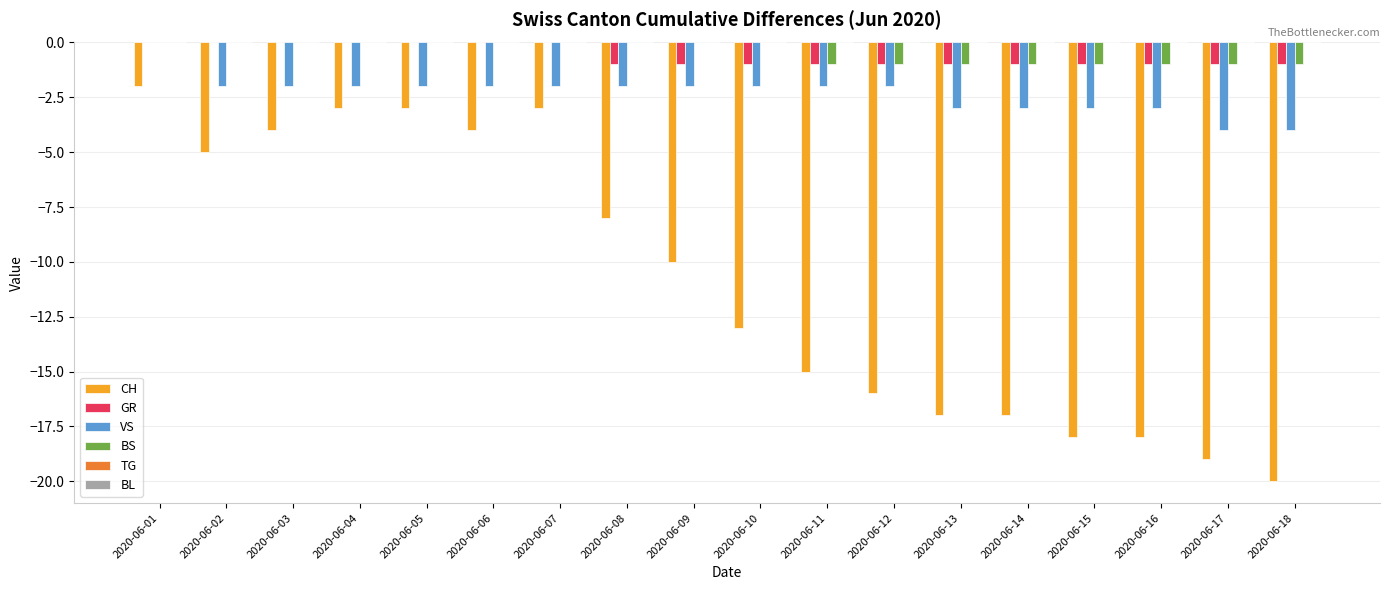

At which category is the sum across all series the highest?

2020-06-01